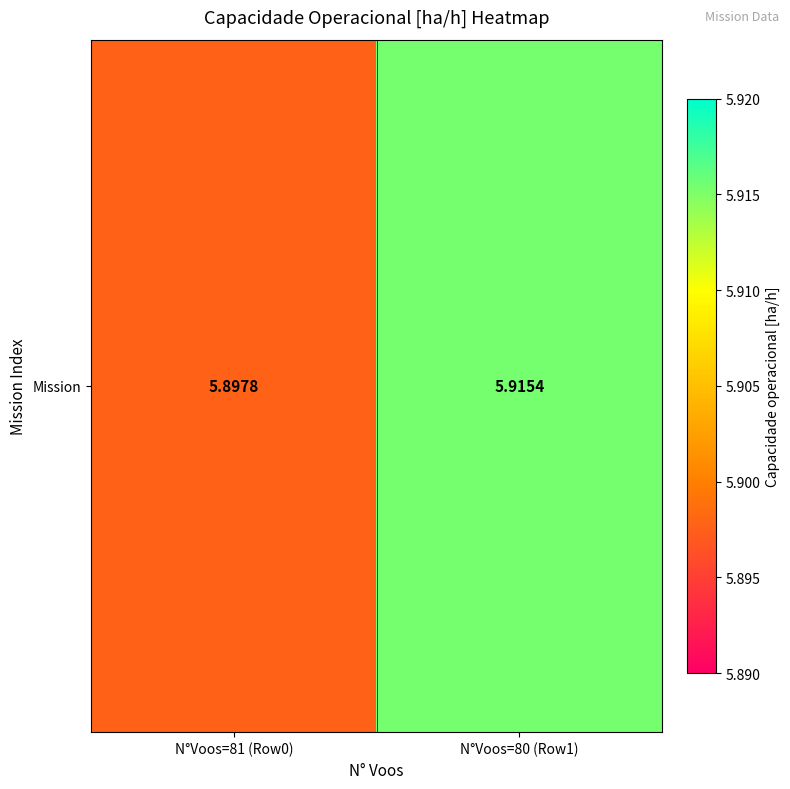

How many categories are shown in the chart?

2